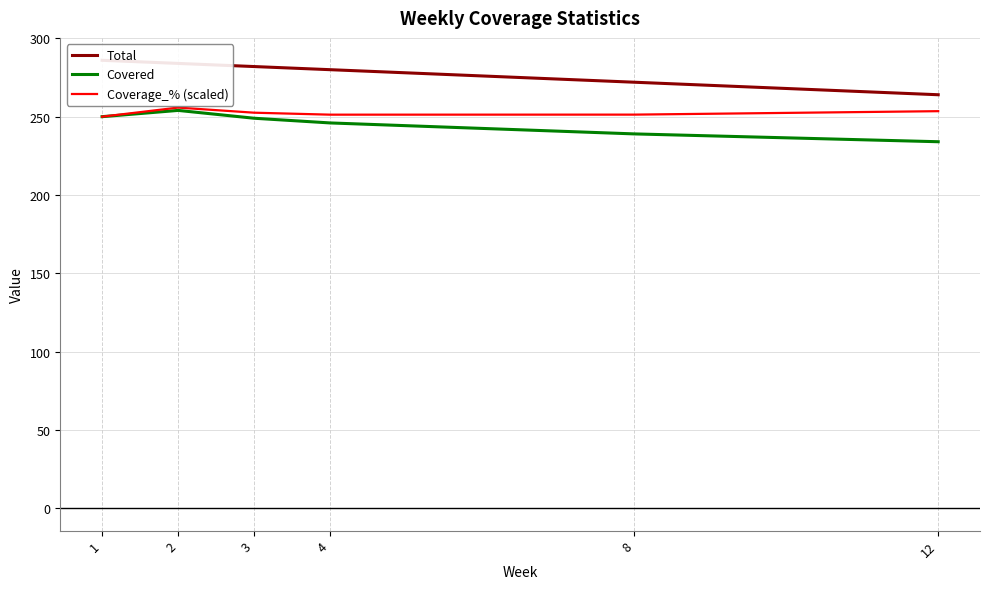

Reading right to left, list all the values displayed in this chart.

Total: 12=264.0	8=272.0	4=280.0	3=282.0	2=284.0	1=286.0
Covered: 12=234.0	8=239.0	4=246.0	3=249.0	2=254.0	1=250.0
Coverage_% (scaled): 12=253.5	8=251.3	4=251.3	3=252.5	2=255.8	1=250.0